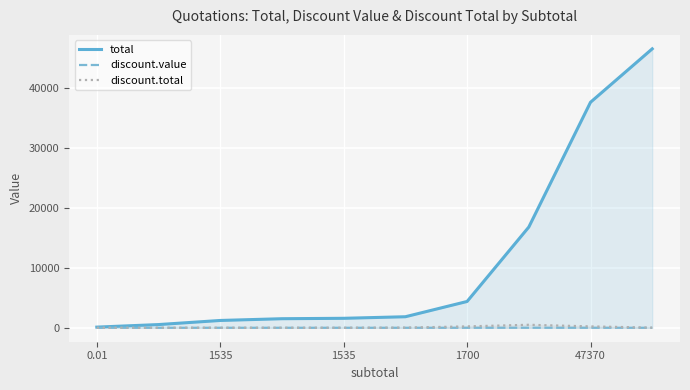

Which series has the largest total across all categories?

total